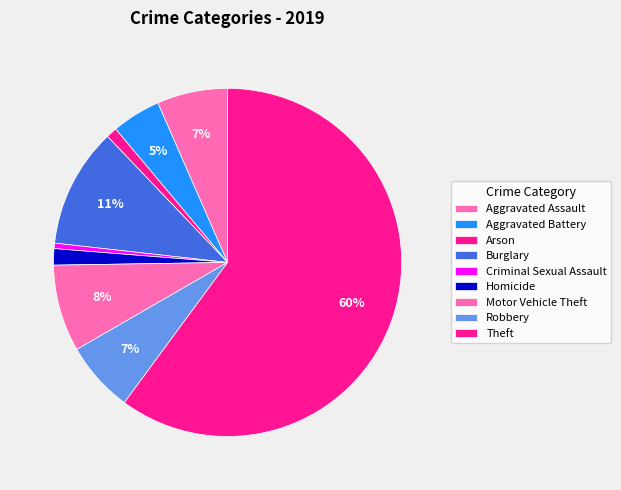

How many slices are in this pie chart?

9